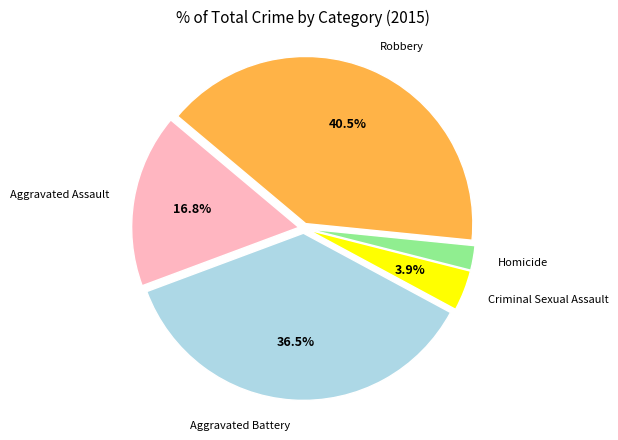

Does any single category account for the majority?

No